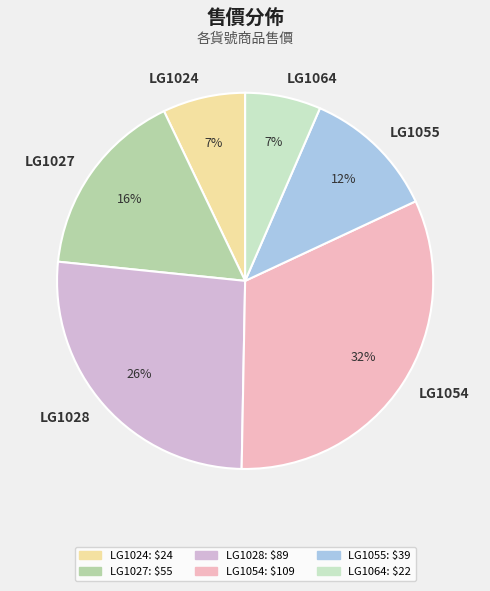

Which has a higher value, LG1028 or LG1024?

LG1028